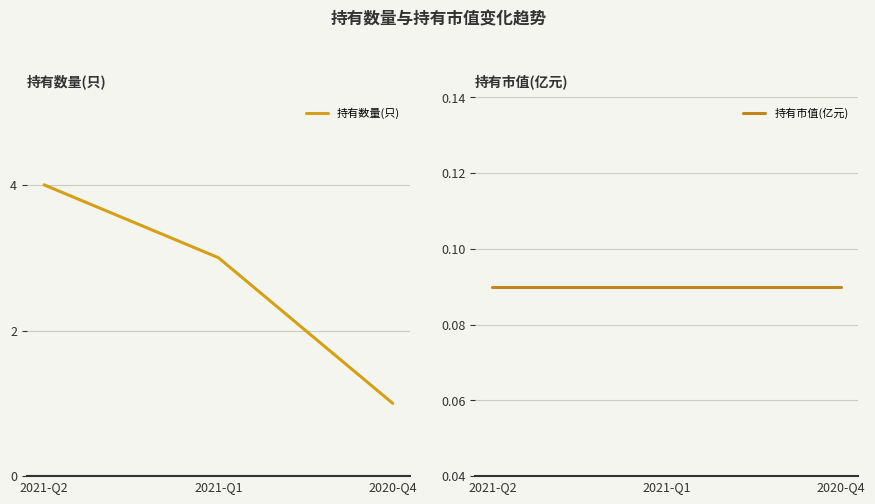

How many data points does each series have?

3